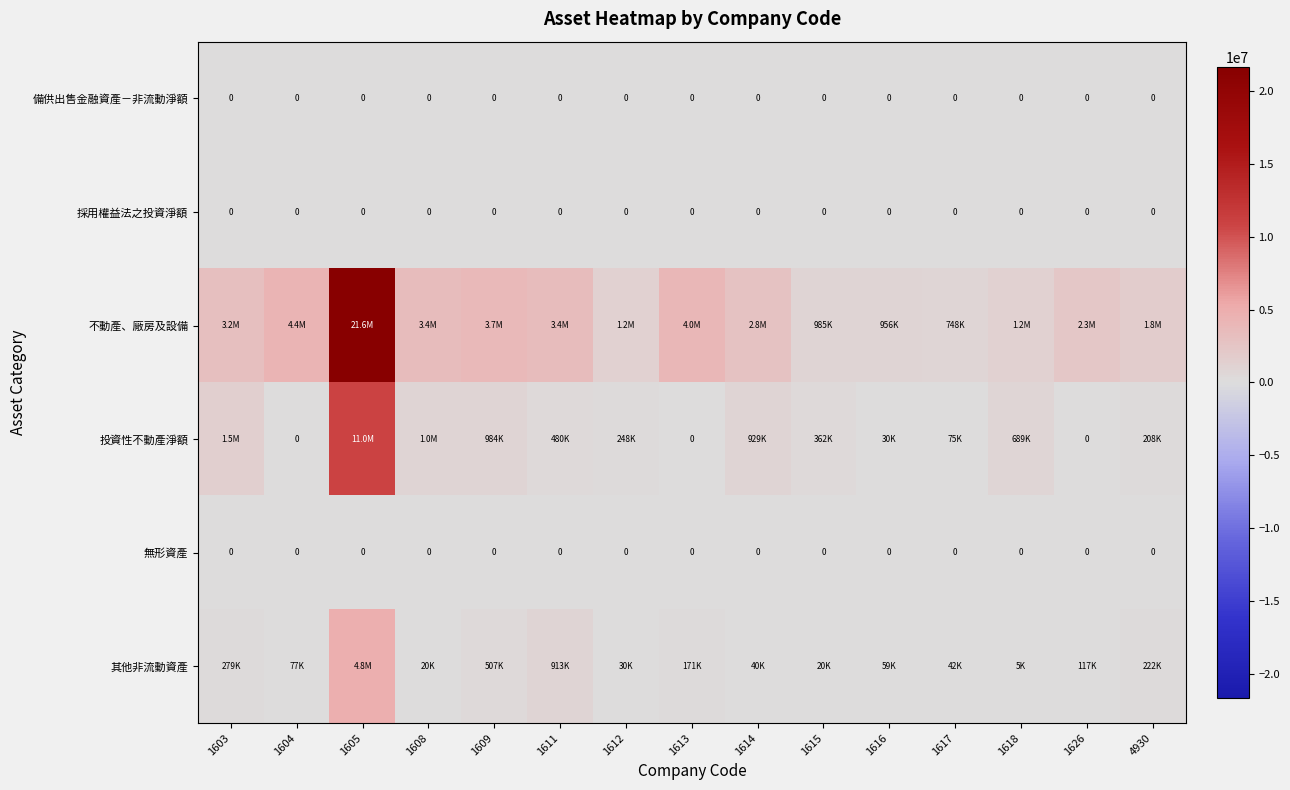

At which label is 無形資產 closest to 0?

1603